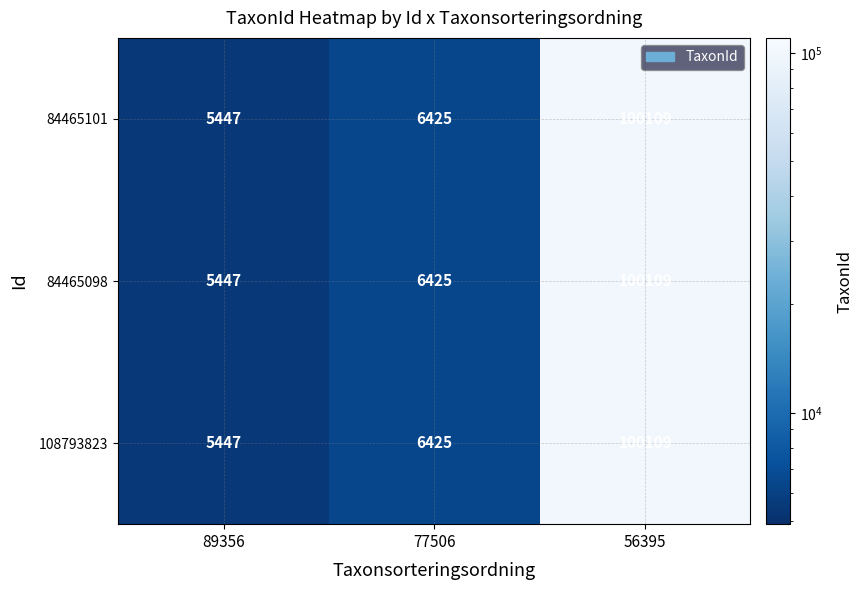

The 84465098 series shows 2695 at 89356. True or false?

False